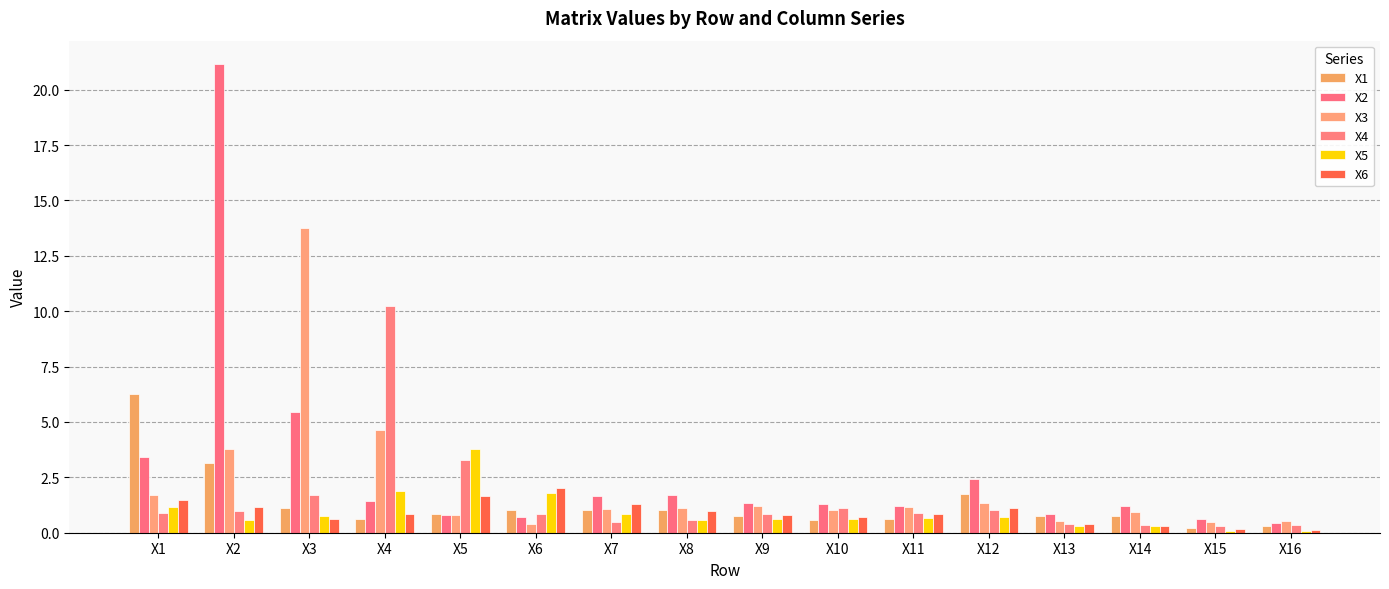

How many groups of bars are there?

16